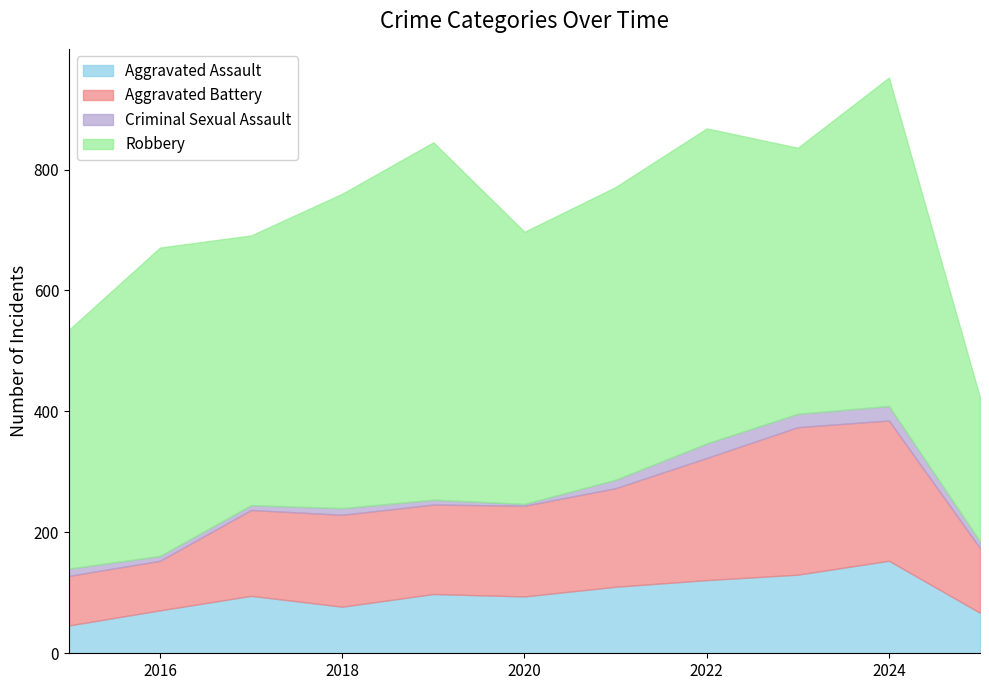

Which category has the highest value in the Criminal Sexual Assault series?

2022